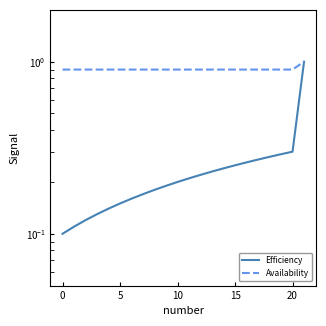

What is the difference between the highest and lowest values at 0?

0.8